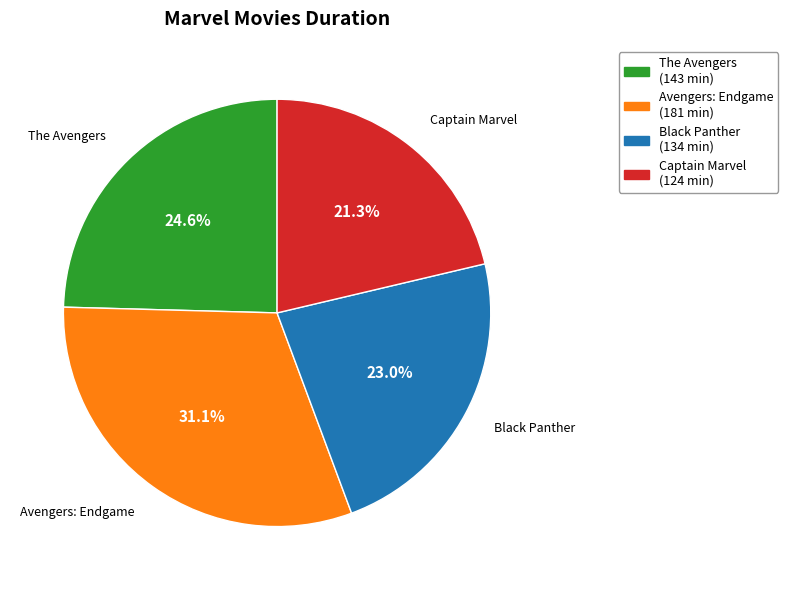

Which slice is the largest?

Avengers: Endgame